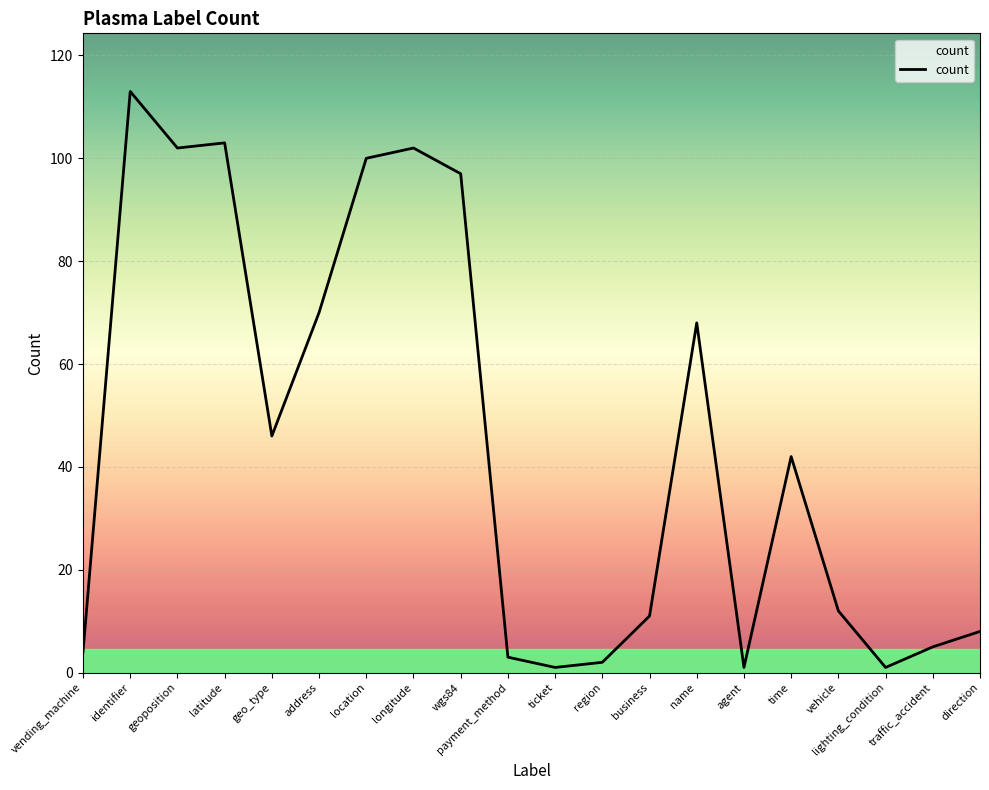

What position from the left is time?

16